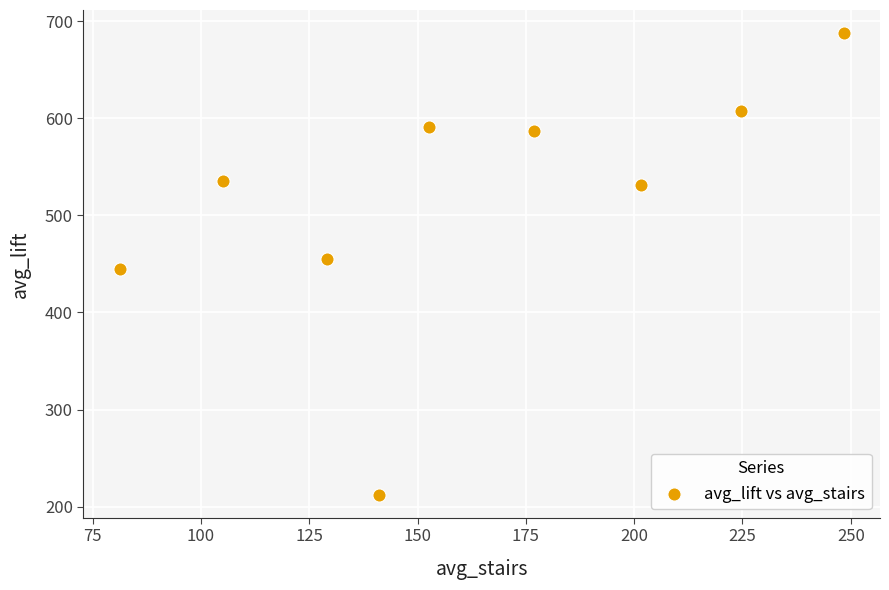

What is the average X value?

162.3